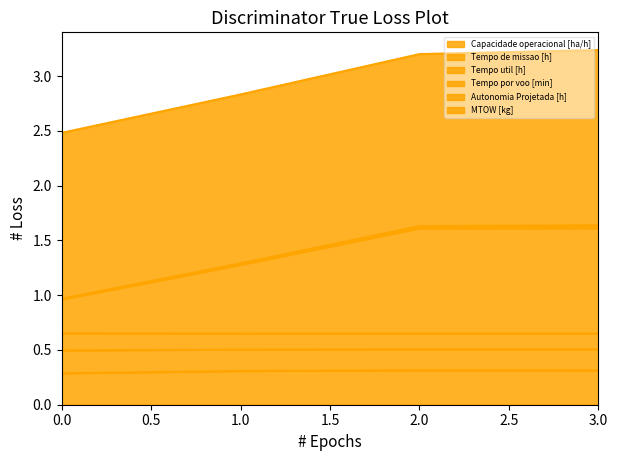

What is the sum of the Tempo por voo [min] values at 1 and 0?

2.2